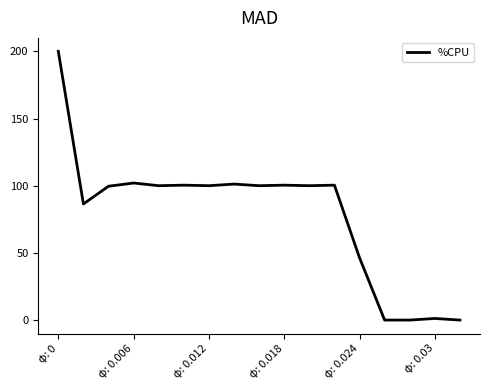

What is the greatest value displayed?

200.0